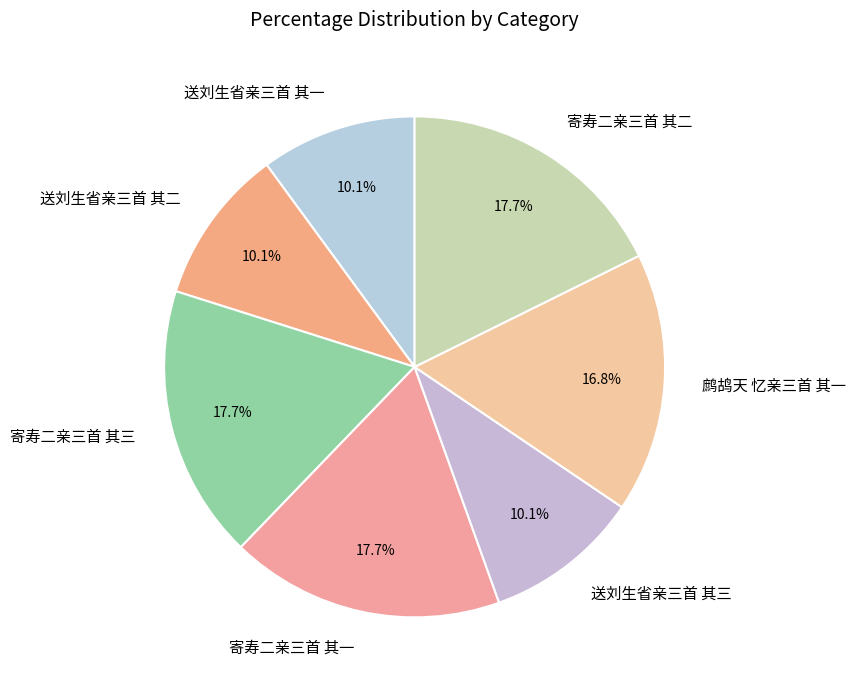

Does any single category account for the majority?

No